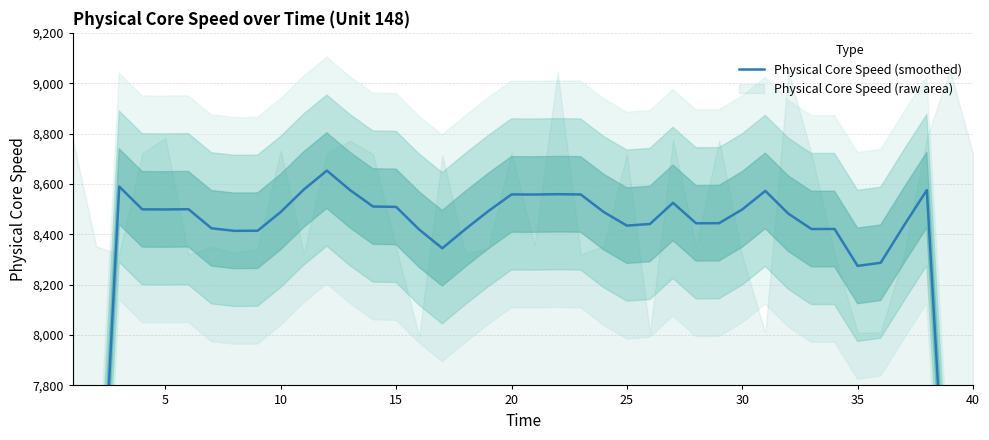

What is the smallest value displayed?

5088.8